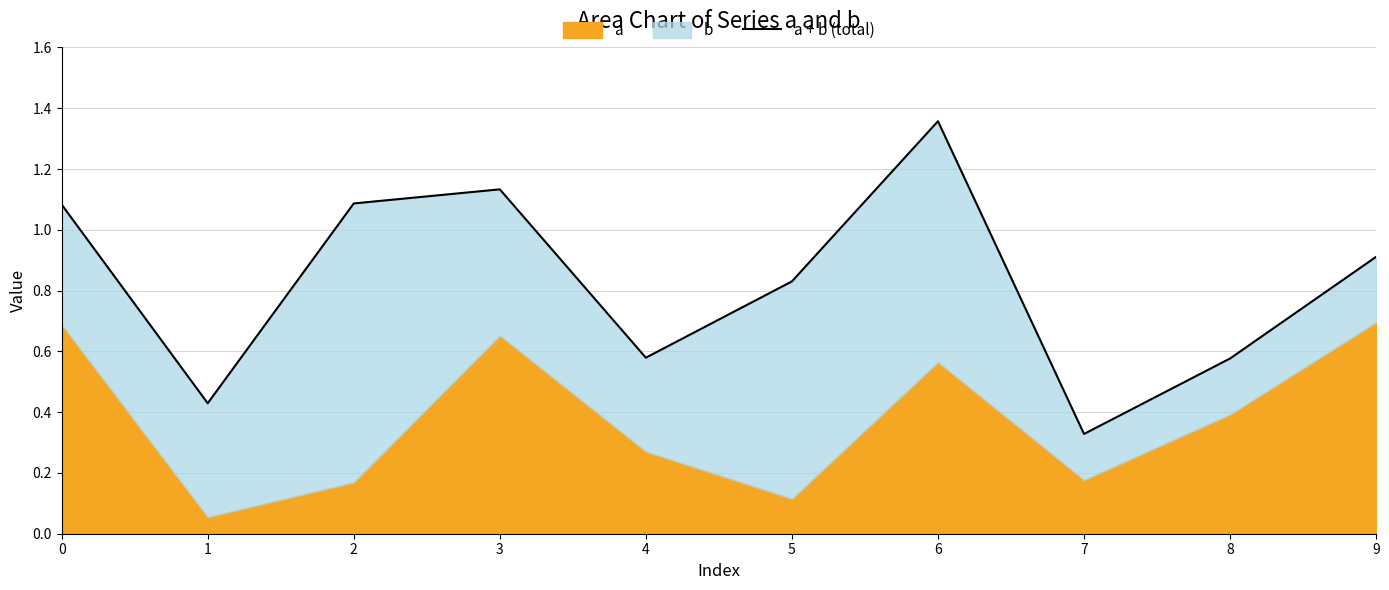

What is the approximate value at 4?

0.6